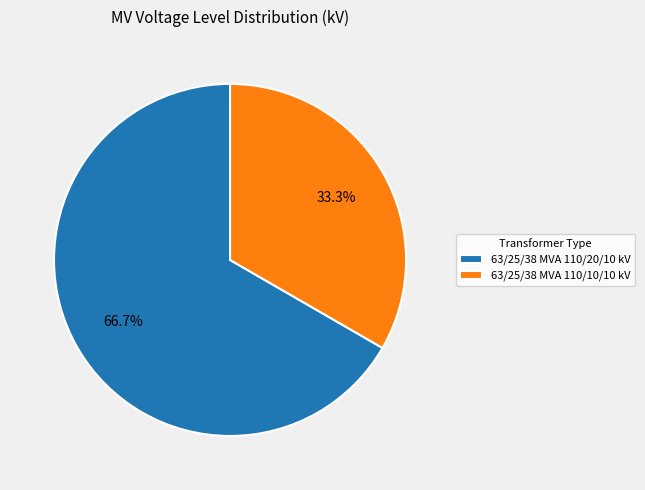

What is the smallest slice in the pie chart?

63/25/38 MVA 110/10/10 kV